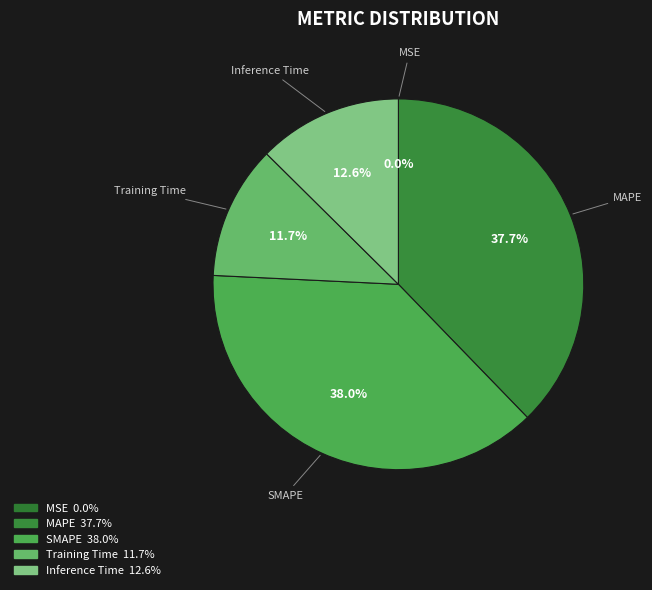

What portion of the pie excludes Inference Time?

87.4%